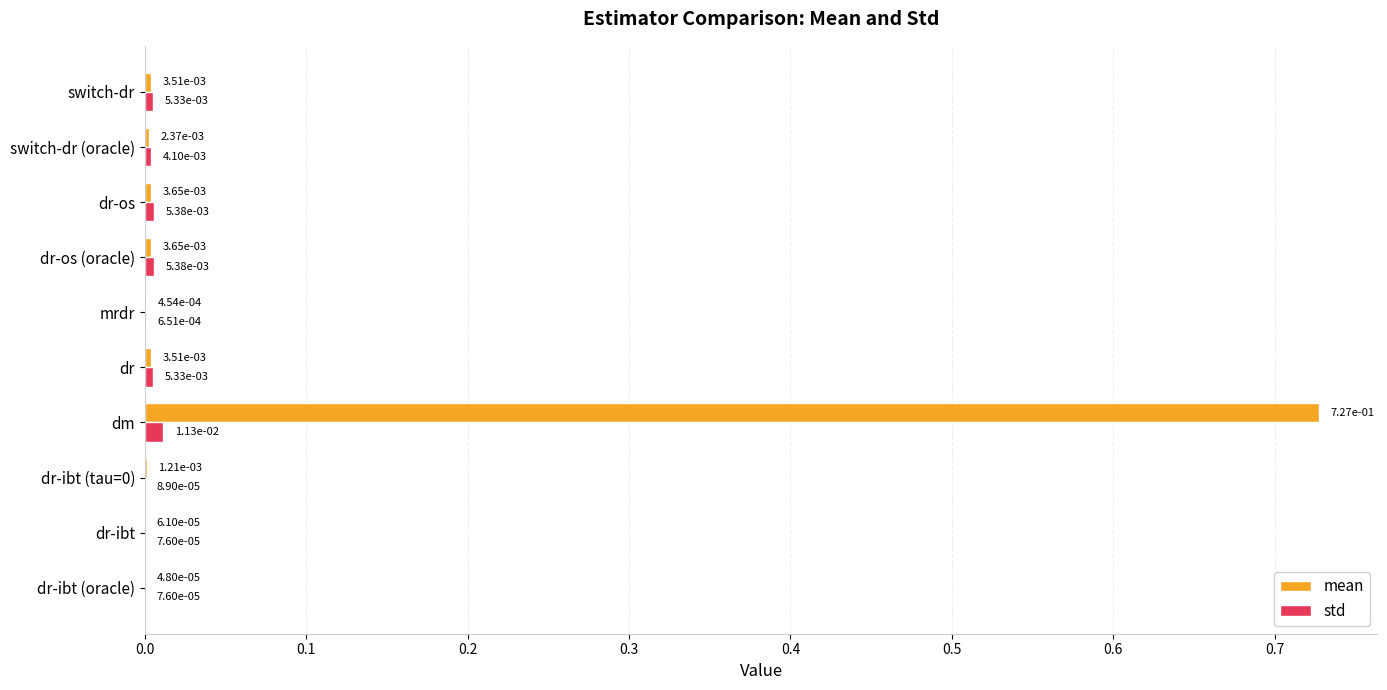

Which category has the highest value across all series?

dm